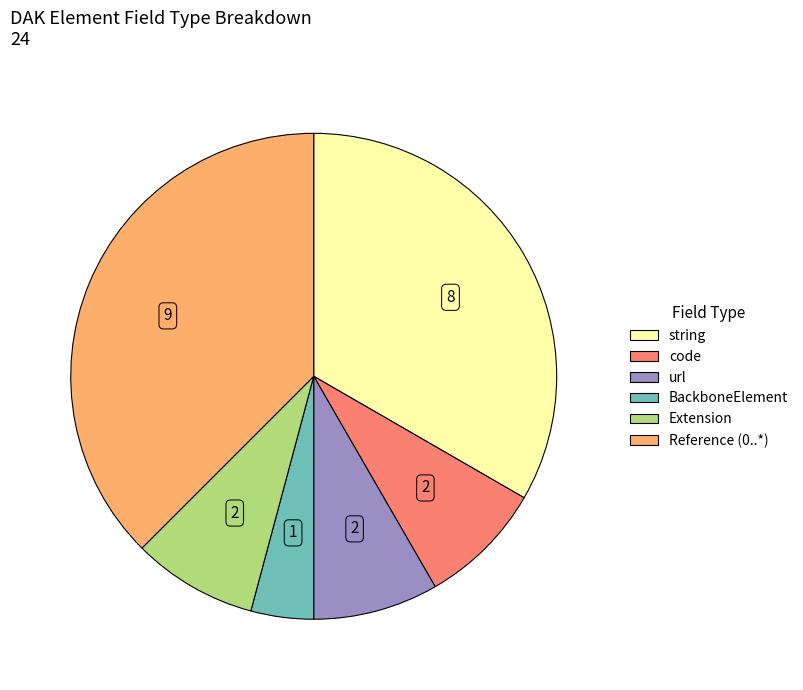

How many segments does this pie chart have?

6